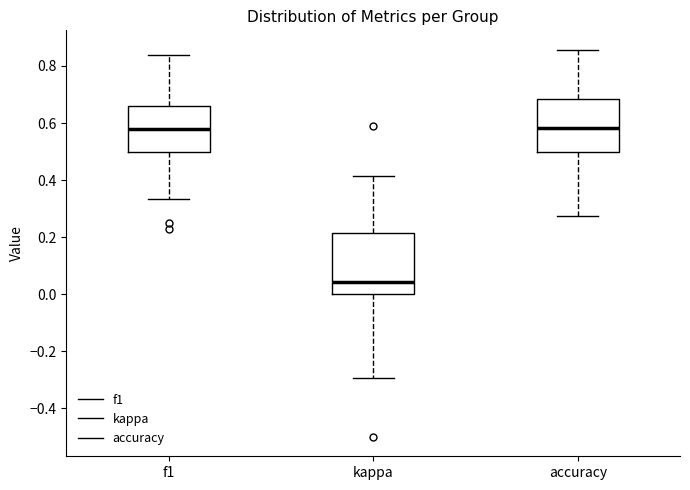

Reading left to right, read every box against the y-axis: the position of its median line, the range the box covers, and the ends of its whiskers. The values are not printed on the chart, so give them approximately, as read against the axis.

f1: median 0.58, box 0.50 to 0.66, whiskers 0.34 to 0.84
kappa: median 0.04, box 0.00 to 0.22, whiskers -0.30 to 0.42
accuracy: median 0.58, box 0.50 to 0.68, whiskers 0.28 to 0.86